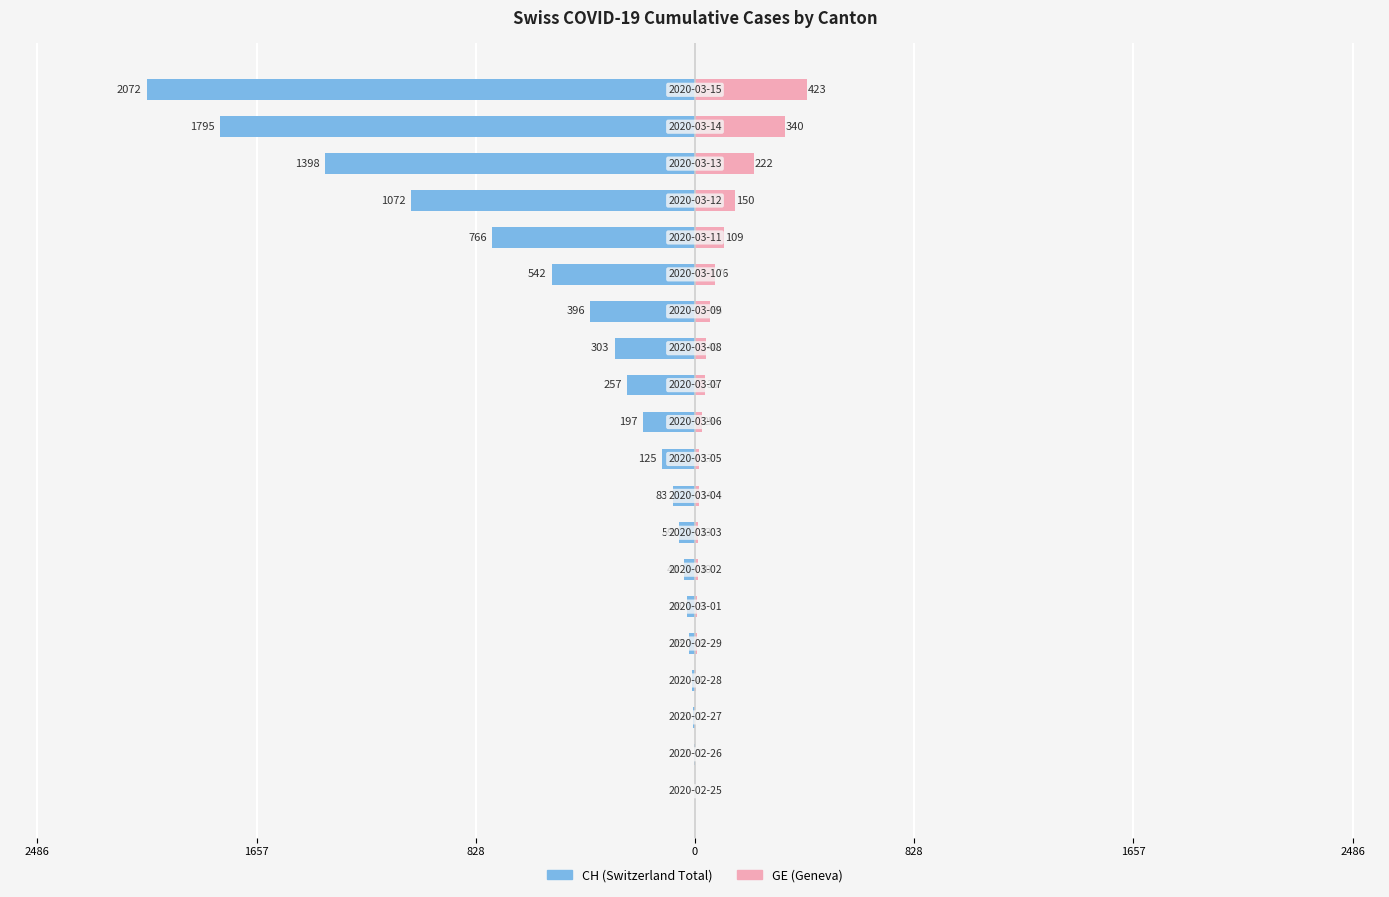

How many series are shown in this chart?

2